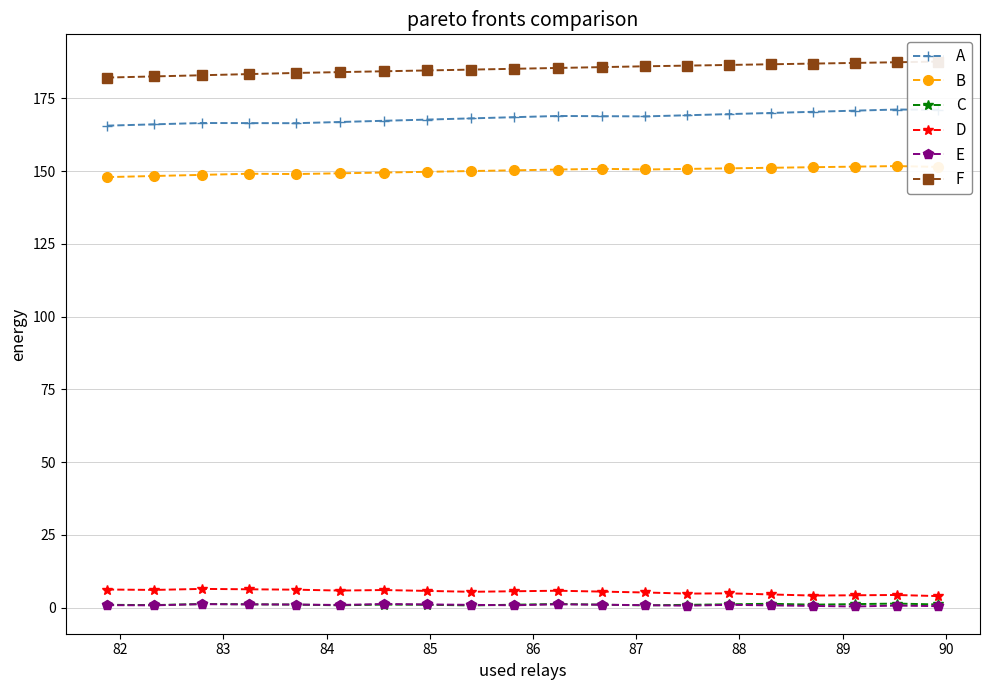

What is the highest value of the B series?

151.8